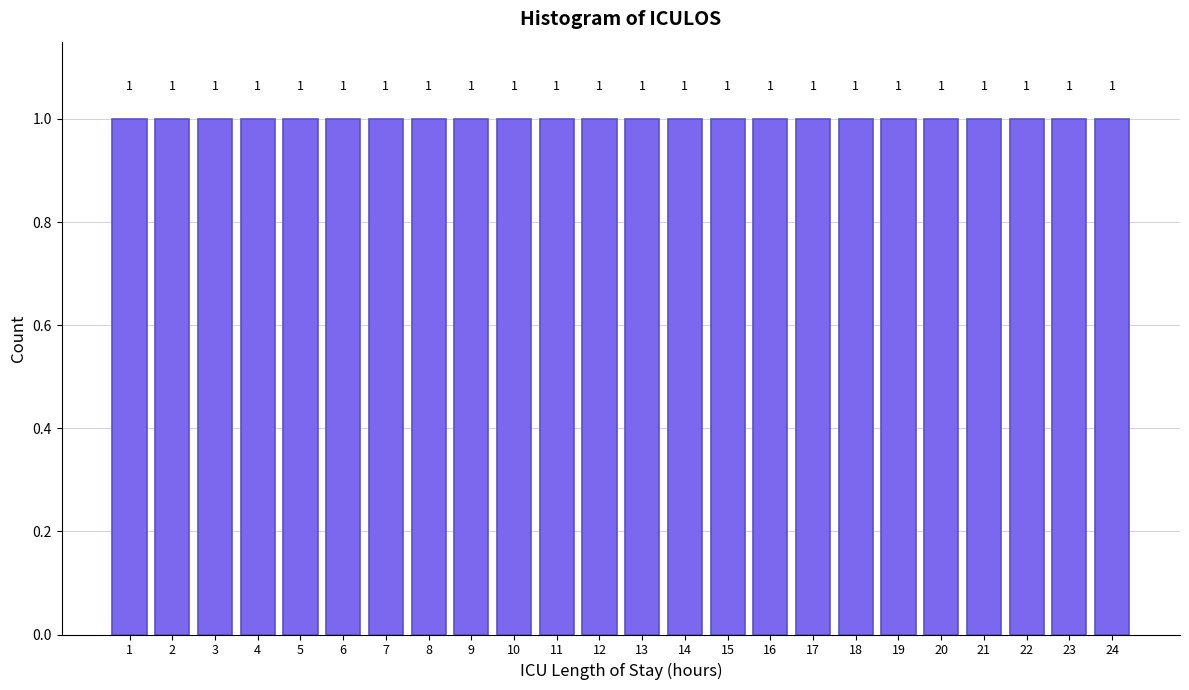

Reading left to right, transcribe this chart: for each bar, give the range it covers on the x-axis and its height.

0.5 to 1.5: 1
1.5 to 2.5: 1
2.5 to 3.5: 1
3.5 to 4.5: 1
4.5 to 5.5: 1
5.5 to 6.5: 1
6.5 to 7.5: 1
7.5 to 8.5: 1
8.5 to 9.5: 1
9.5 to 10.5: 1
10.5 to 11.5: 1
11.5 to 12.5: 1
12.5 to 13.5: 1
13.5 to 14.5: 1
14.5 to 15.5: 1
15.5 to 16.5: 1
16.5 to 17.5: 1
17.5 to 18.5: 1
18.5 to 19.5: 1
19.5 to 20.5: 1
20.5 to 21.5: 1
21.5 to 22.5: 1
22.5 to 23.5: 1
23.5 to 24.5: 1